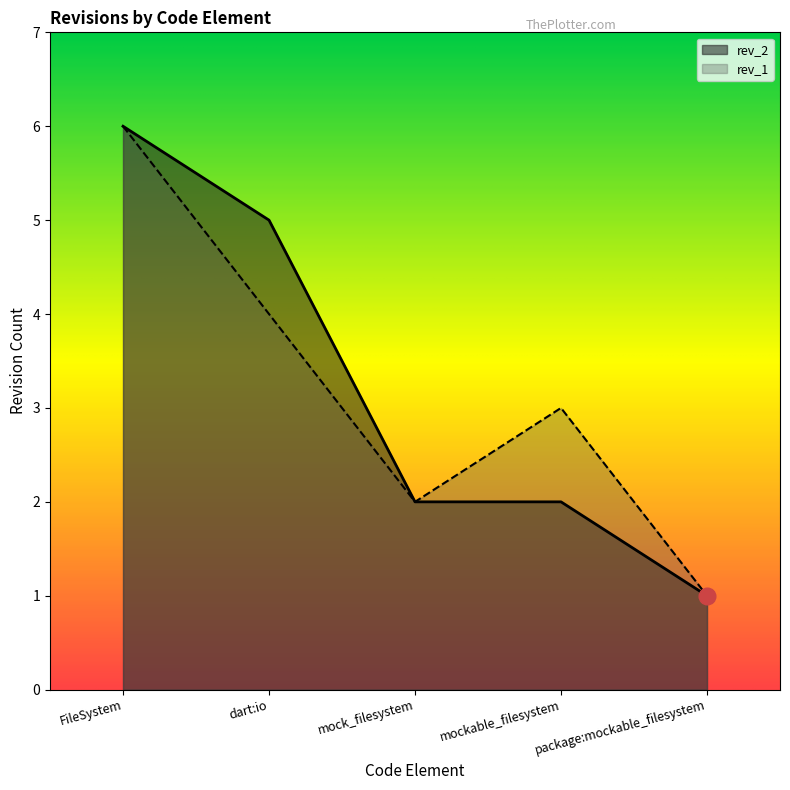

How many rev_2 values are between 2 and 5?

3